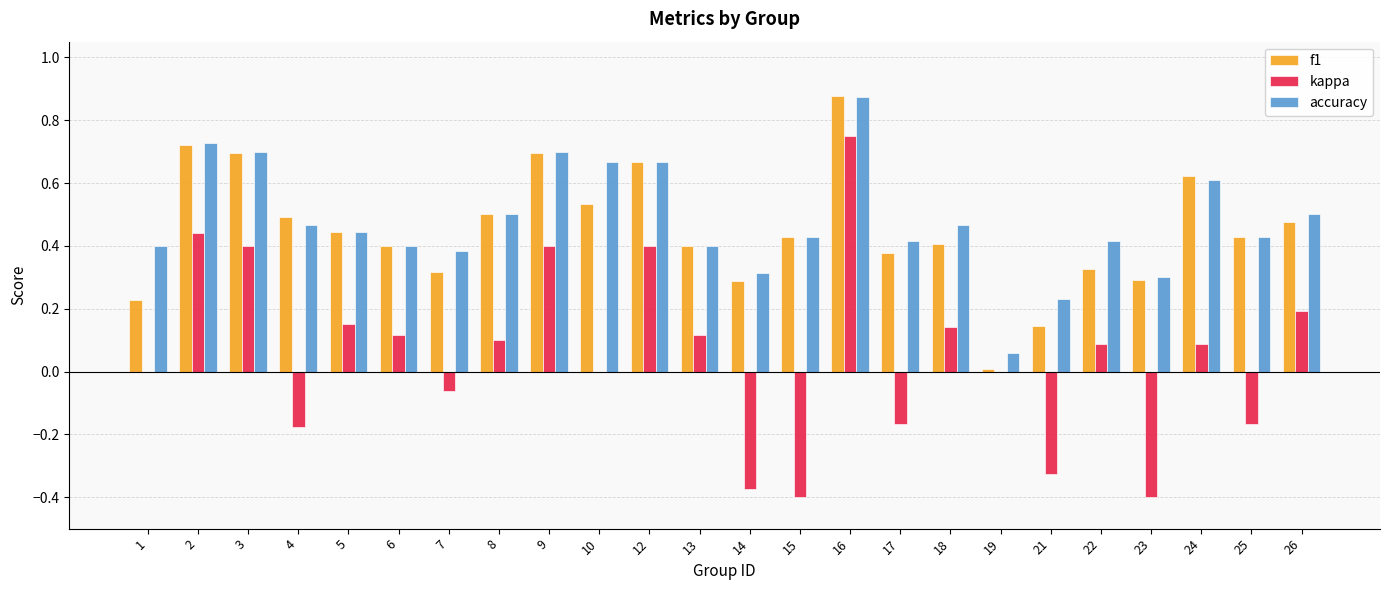

Is it true that accuracy equals 0.1 at 7?

False